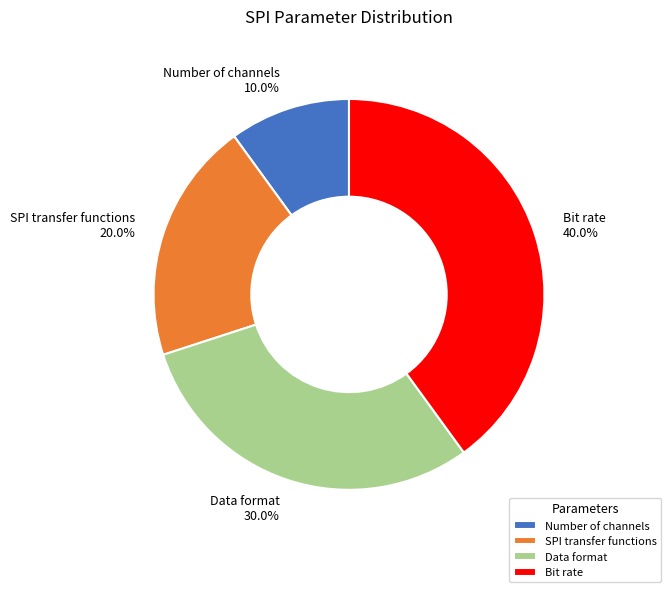

The Number of channels slice represents 10% of the pie. True or false?

True